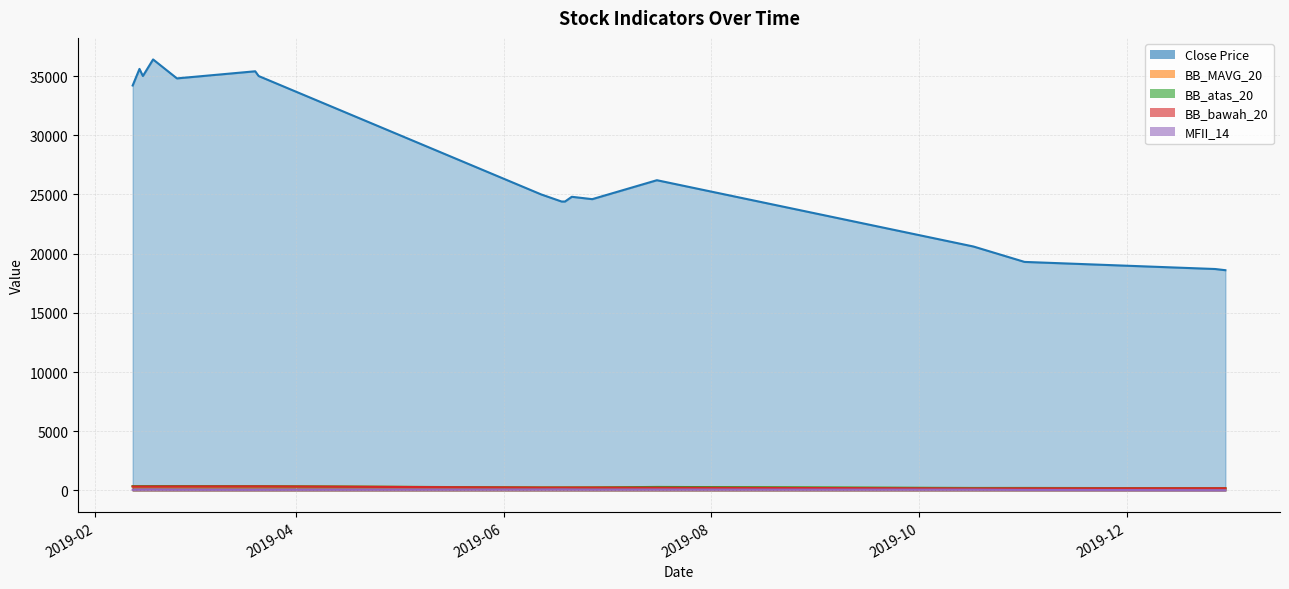

Reading left to right, extract all data points from this chart.

Close Price: 2019-02-12=34200.0	2019-02-14=35600.0	2019-02-15=35000.0	2019-02-18=36400.0	2019-02-25=34800.0	2019-03-20=35400.0	2019-03-21=35000.0	2019-06-12=25000.0	2019-06-18=24400.0	2019-06-19=24400.0	2019-06-21=24800.0	2019-06-27=24600.0	2019-07-16=26200.0	2019-10-17=20600.0	2019-11-01=19300.0	2019-12-27=18700.0	2019-12-30=18600.0
BB_MAVG_20: 2019-02-12=345.9	2019-02-14=347.8	2019-02-15=348.2	2019-02-18=349.2	2019-02-25=353.2	2019-03-20=350.7	2019-03-21=350.4	2019-06-12=243.0	2019-06-18=243.3	2019-06-19=243.5	2019-06-21=244.0	2019-06-27=245.1	2019-07-16=263.7	2019-10-17=190.4	2019-11-01=193.7	2019-12-27=185.8	2019-12-30=185.9
BB_atas_20: 2019-02-12=362.8	2019-02-14=364.5	2019-02-15=364.7	2019-02-18=367.0	2019-02-25=369.9	2019-03-20=359.1	2019-03-21=358.5	2019-06-12=248.1	2019-06-18=248.6	2019-06-19=248.5	2019-06-21=249.2	2019-06-27=250.7	2019-07-16=294.6	2019-10-17=209.0	2019-11-01=210.0	2019-12-27=188.5	2019-12-30=188.3
BB_bawah_20: 2019-02-12=329.0	2019-02-14=331.1	2019-02-15=331.7	2019-02-18=331.4	2019-02-25=336.5	2019-03-20=342.3	2019-03-21=342.3	2019-06-12=237.9	2019-06-18=238.0	2019-06-19=238.5	2019-06-21=238.8	2019-06-27=239.5	2019-07-16=232.8	2019-10-17=171.9	2019-11-01=177.4	2019-12-27=183.1	2019-12-30=183.6
MFII_14: 2019-02-12=58.1	2019-02-14=67.4	2019-02-15=68.9	2019-02-18=74.1	2019-02-25=60.1	2019-03-20=50.0	2019-03-21=53.3	2019-06-12=78.2	2019-06-18=84.2	2019-06-19=84.2	2019-06-21=76.0	2019-06-27=70.4	2019-07-16=71.9	2019-10-17=62.7	2019-11-01=41.6	2019-12-27=19.5	2019-12-30=17.5